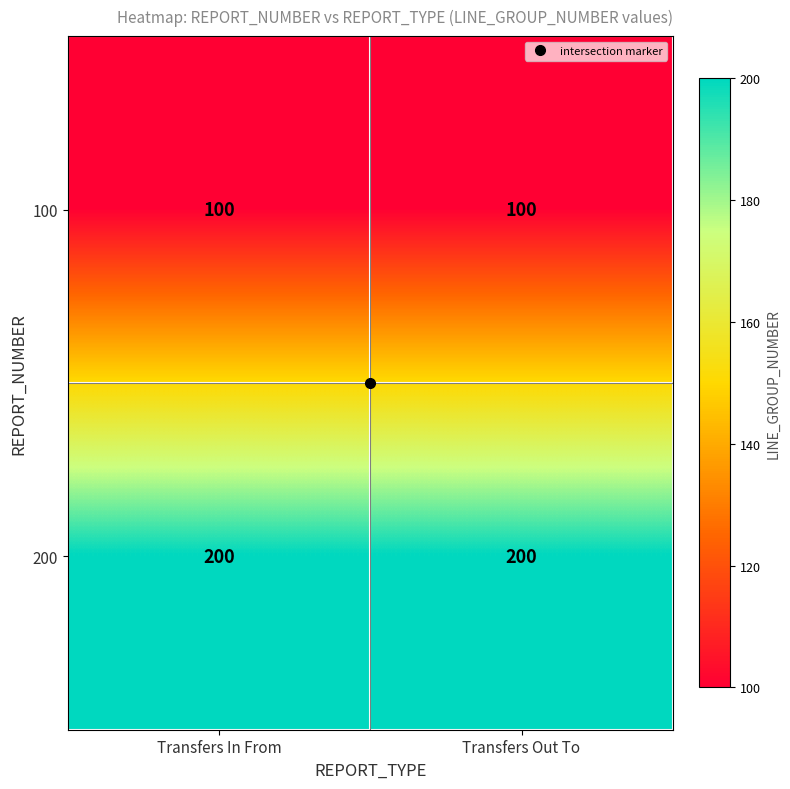

True or false: 100 has a value of 137 at Transfers Out To.

False